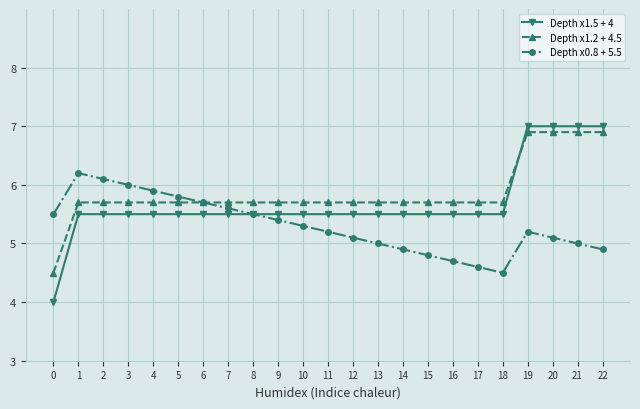

Reading left to right, list all the values displayed in this chart.

Depth x1.5 + 4: 0=4.0	1=5.5	2=5.5	3=5.5	4=5.5	5=5.5	6=5.5	7=5.5	8=5.5	9=5.5	10=5.5	11=5.5	12=5.5	13=5.5	14=5.5	15=5.5	16=5.5	17=5.5	18=5.5	19=7.0	20=7.0	21=7.0	22=7.0
Depth x1.2 + 4.5: 0=4.5	1=5.7	2=5.7	3=5.7	4=5.7	5=5.7	6=5.7	7=5.7	8=5.7	9=5.7	10=5.7	11=5.7	12=5.7	13=5.7	14=5.7	15=5.7	16=5.7	17=5.7	18=5.7	19=6.9	20=6.9	21=6.9	22=6.9
Depth x0.8 + 5.5: 0=5.5	1=6.2	2=6.1	3=6.0	4=5.9	5=5.8	6=5.7	7=5.6	8=5.5	9=5.4	10=5.3	11=5.2	12=5.1	13=5.0	14=4.9	15=4.8	16=4.7	17=4.6	18=4.5	19=5.2	20=5.1	21=5.0	22=4.9